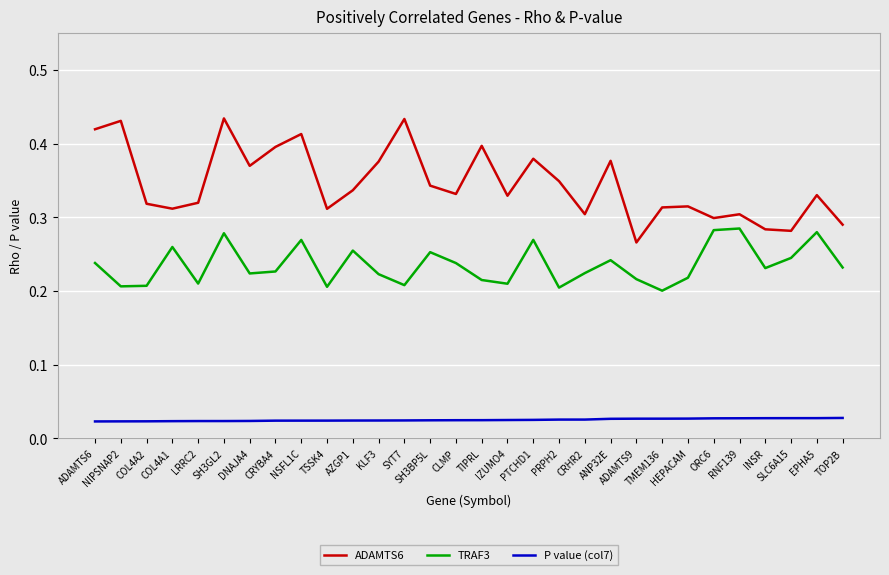

How many P value (col7) values are between 0 and 1?

30